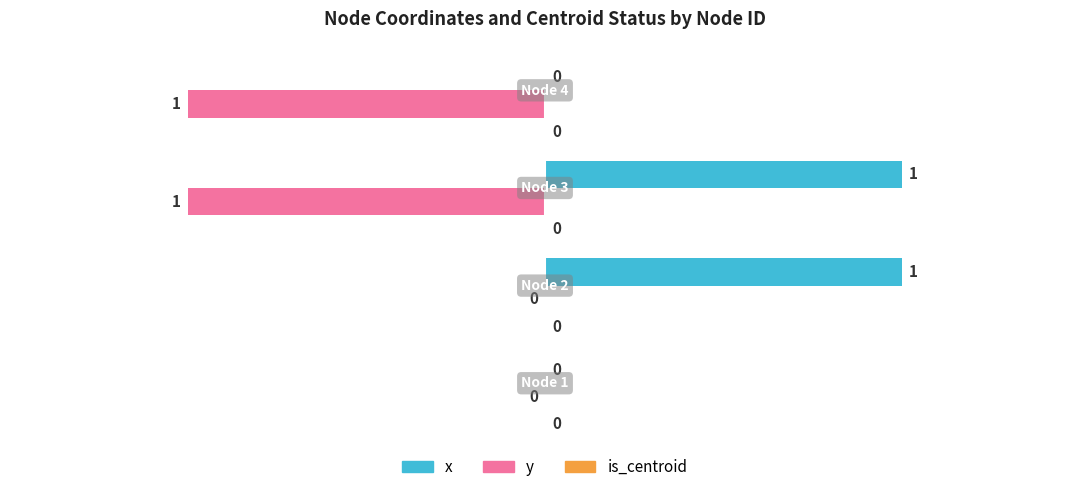

Which series has the largest total across all categories?

x